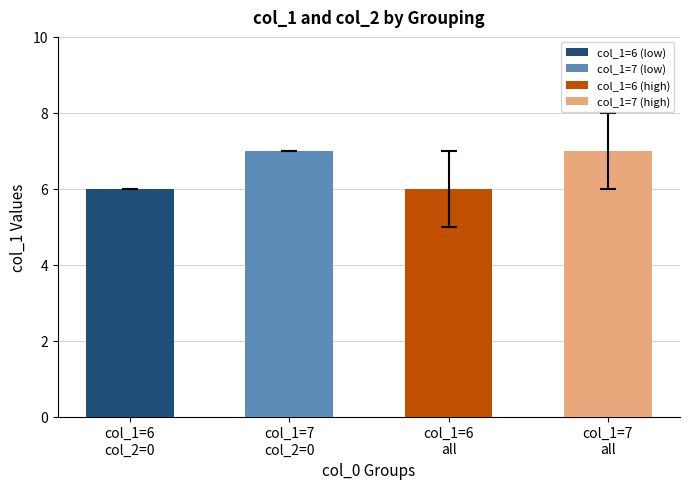

How many bars are there in total?

4